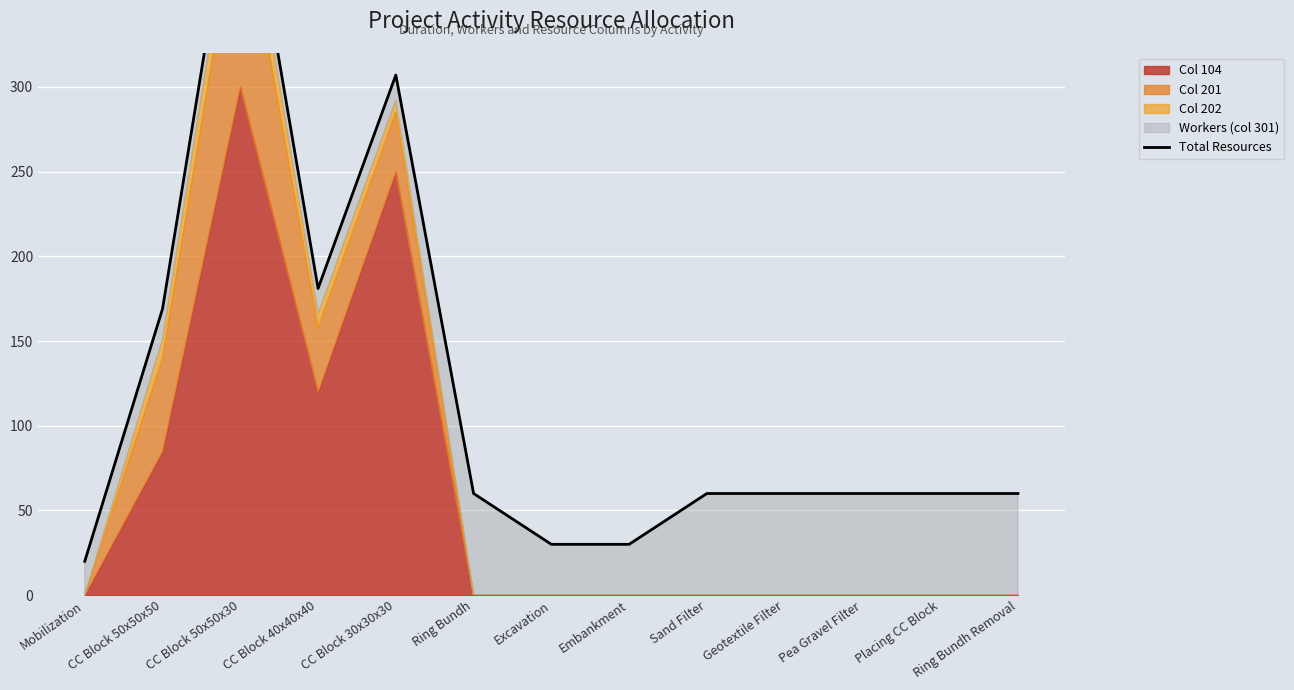

What is the sum of all values?

1547